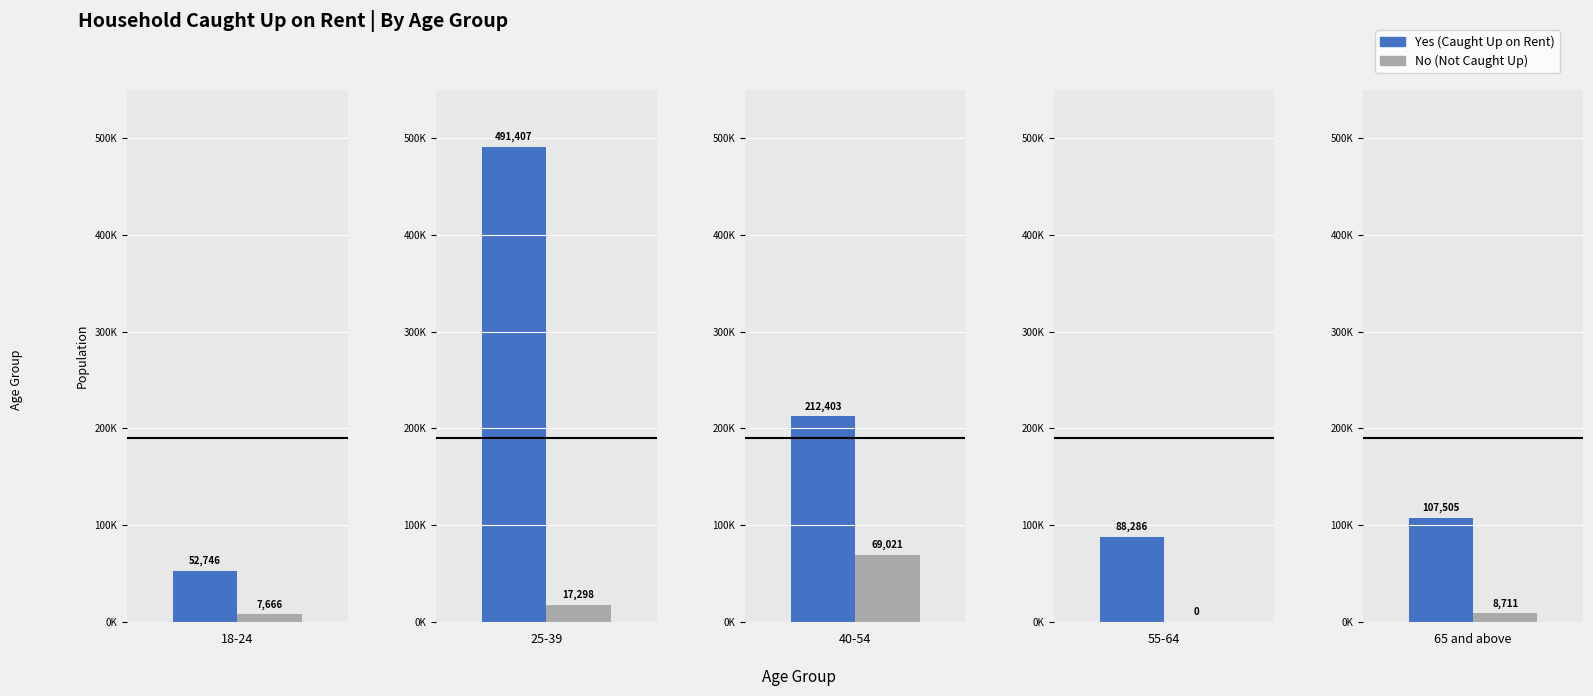

Reading right to left, extract all data points from this chart.

Yes: 65 and above=107505	55-64=88286	40-54=212403	25-39=491407	18-24=52746
No: 65 and above=8711	55-64=0	40-54=69021	25-39=17298	18-24=7666